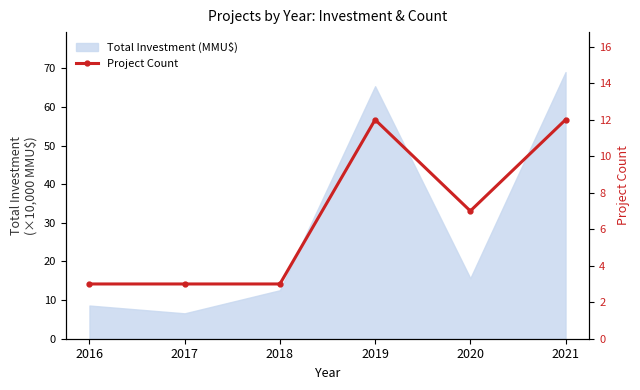

What is the difference between the maximum and second lowest values?

9